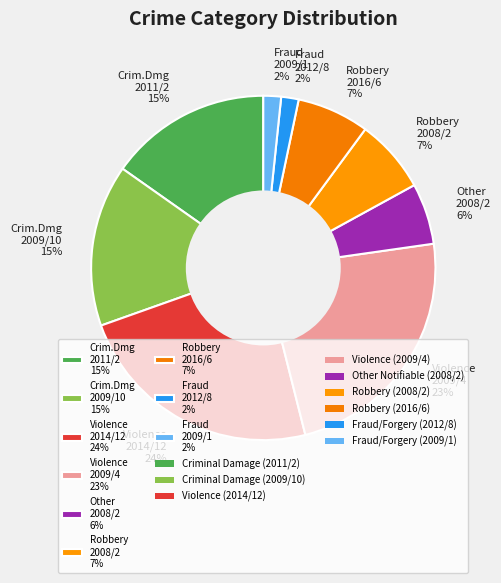

How many slices are in this pie chart?

9